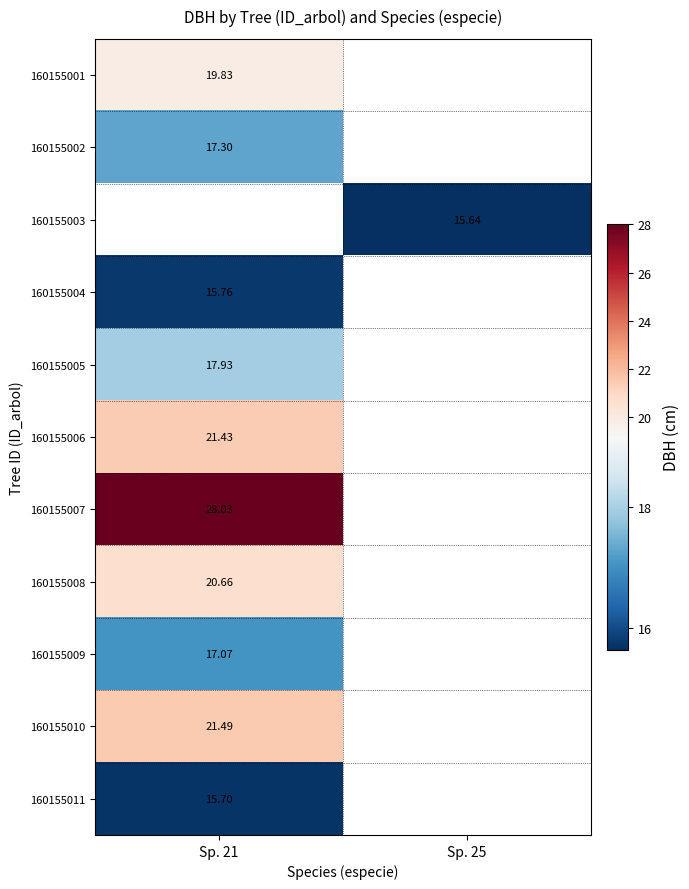

Is it true that 160155002 equals 11.4 at Sp. 21?

False